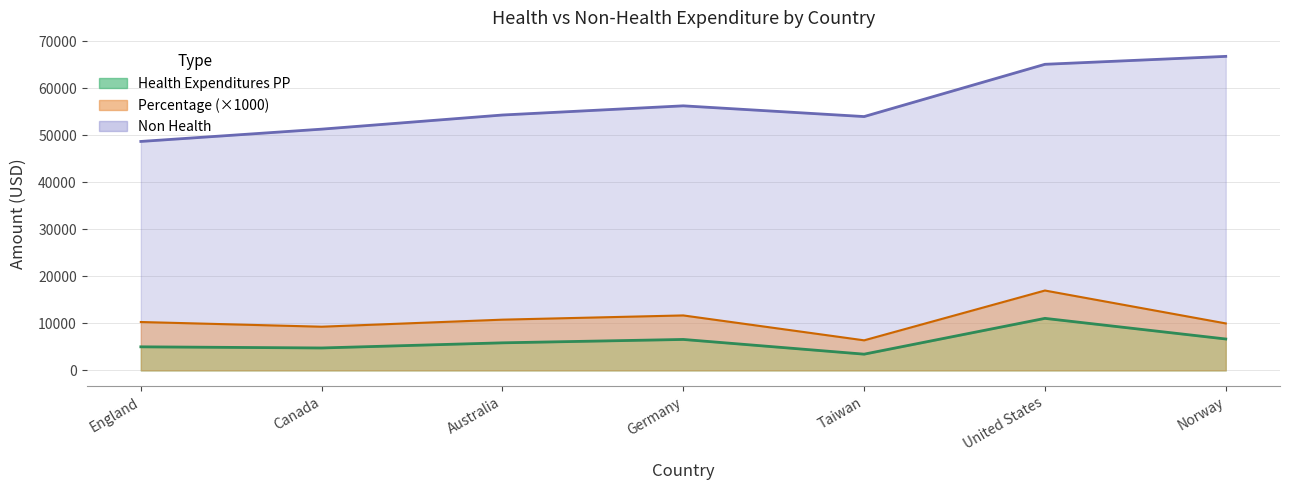

What is the average value of the Health Expenditures PP series?

6209.4